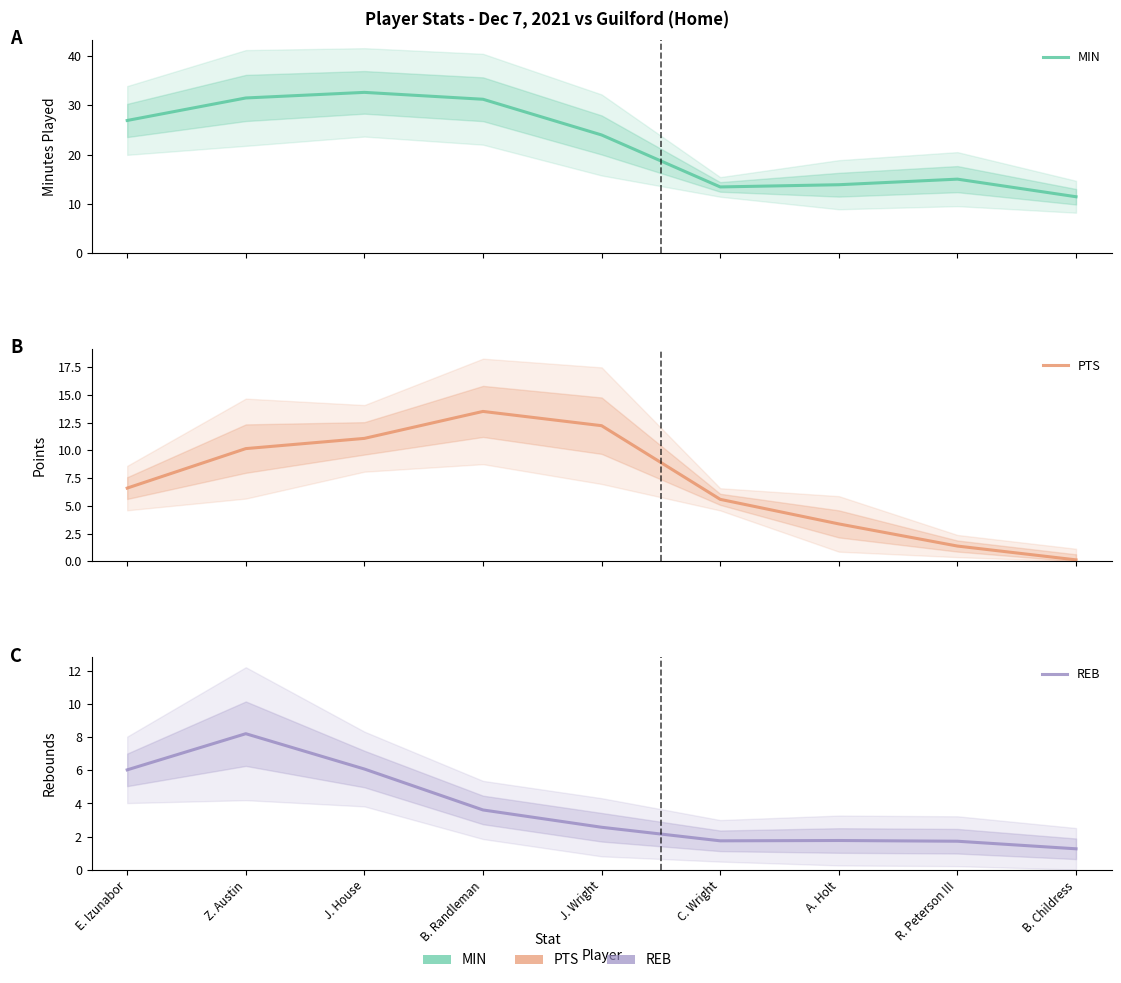

In MIN, how many points are lower than both neighbors (excluding endpoints)?

1